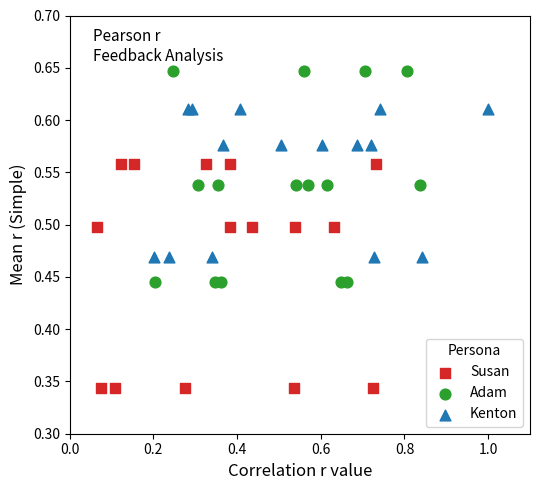

Which series has the largest Y range (max minus min)?

Susan